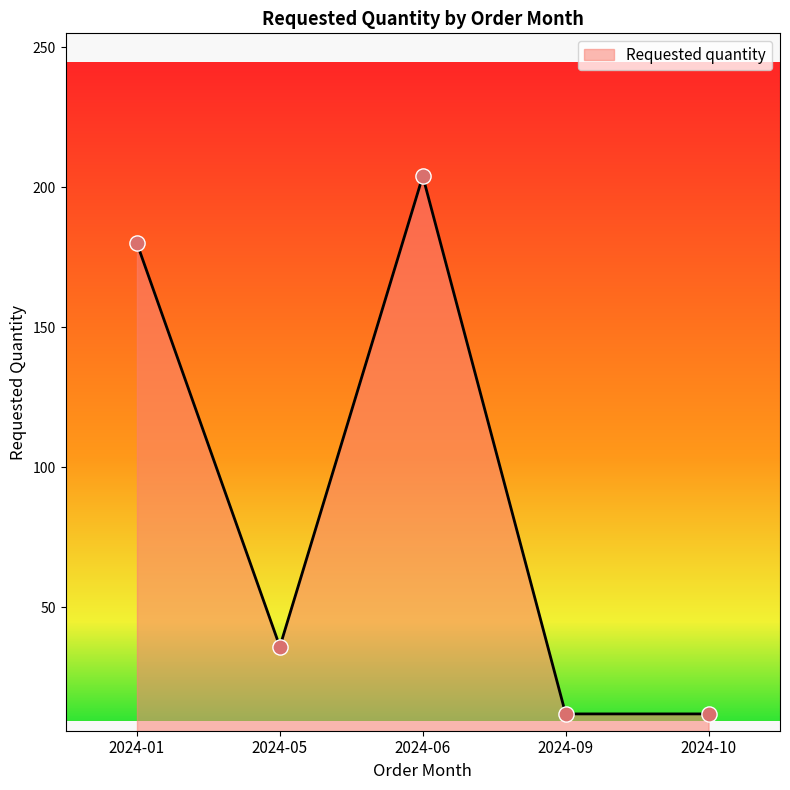

What is the change in value from 2024-05 to 2024-09?

-24